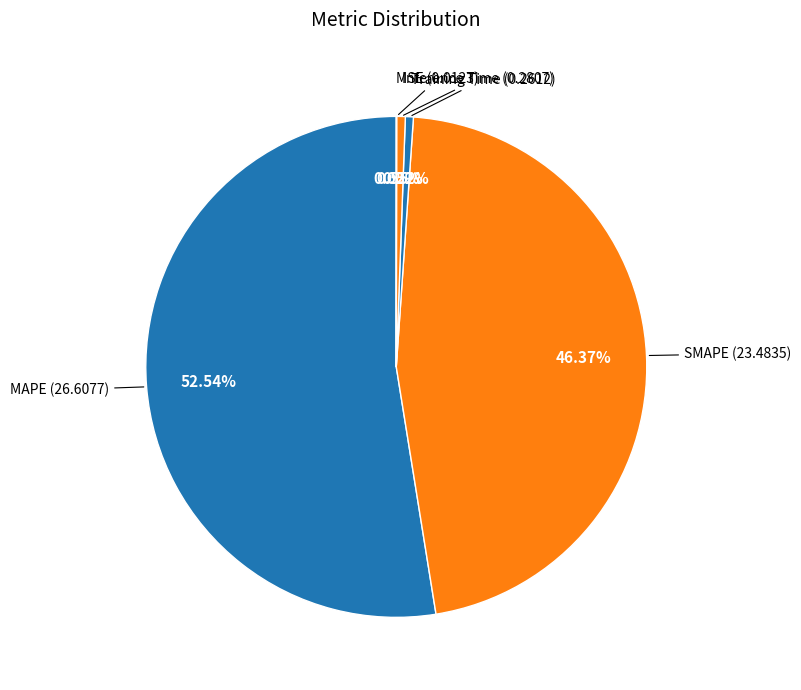

Does any single category account for the majority?

Yes